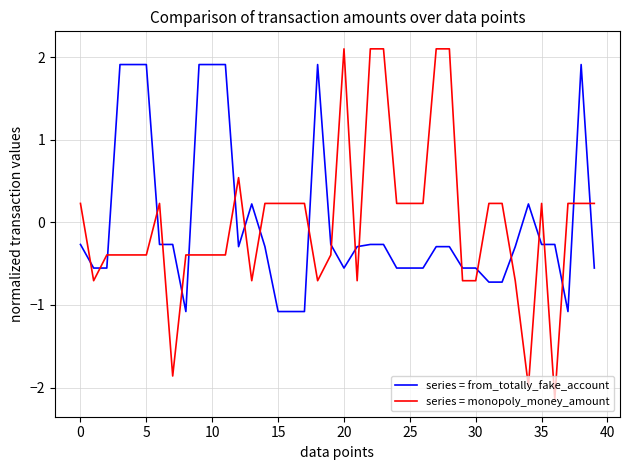

What is the highest value of the series = from_totally_fake_account series?

1.9